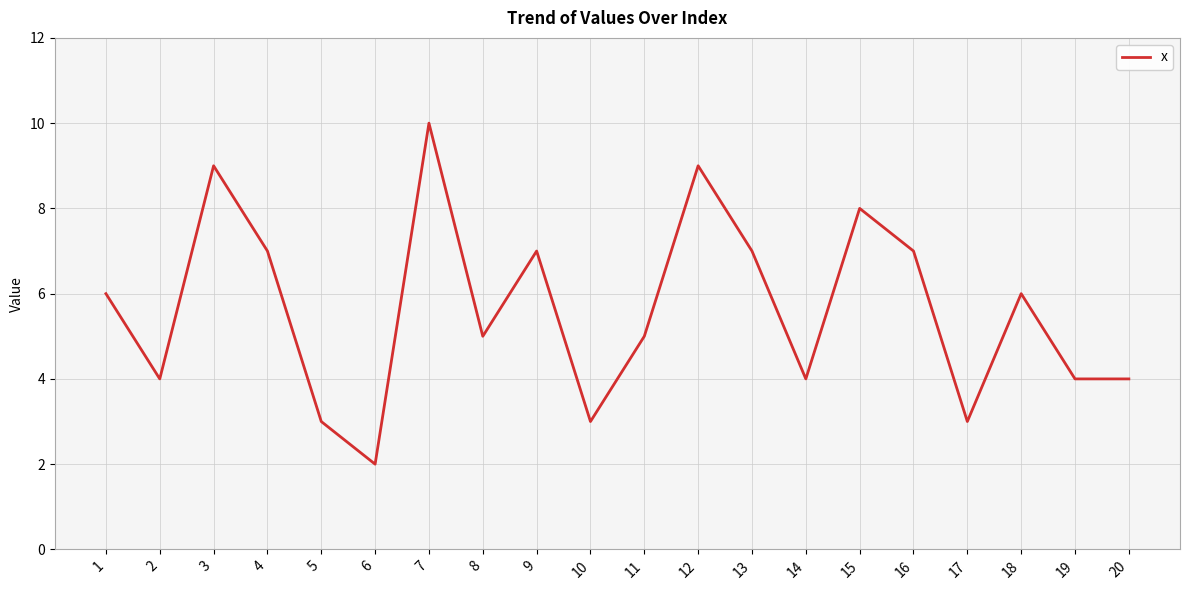

Where is the first local maximum?

3